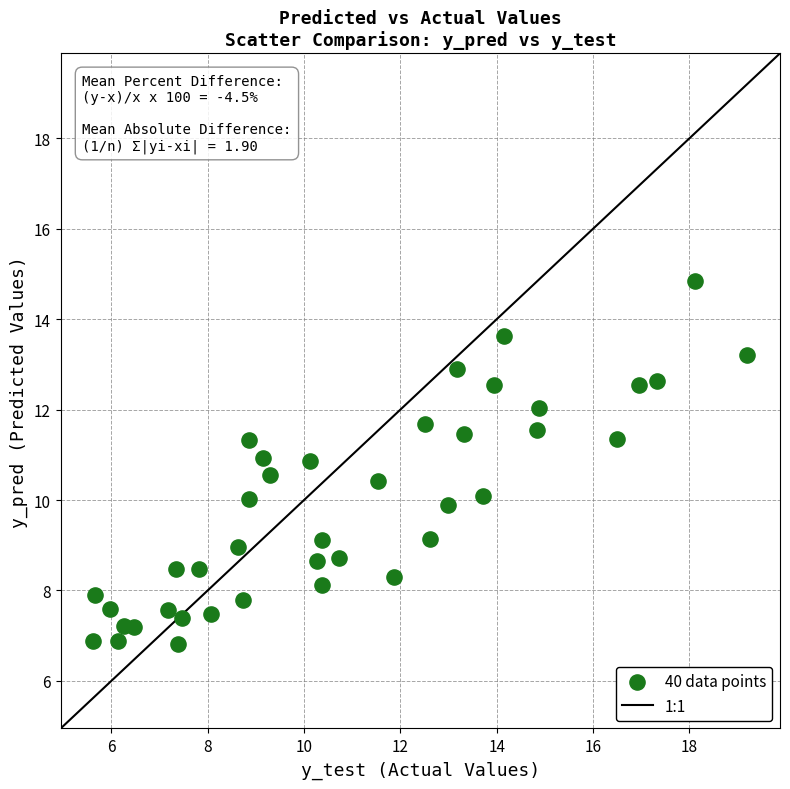

What is the range of X values (max minus min)?

13.6